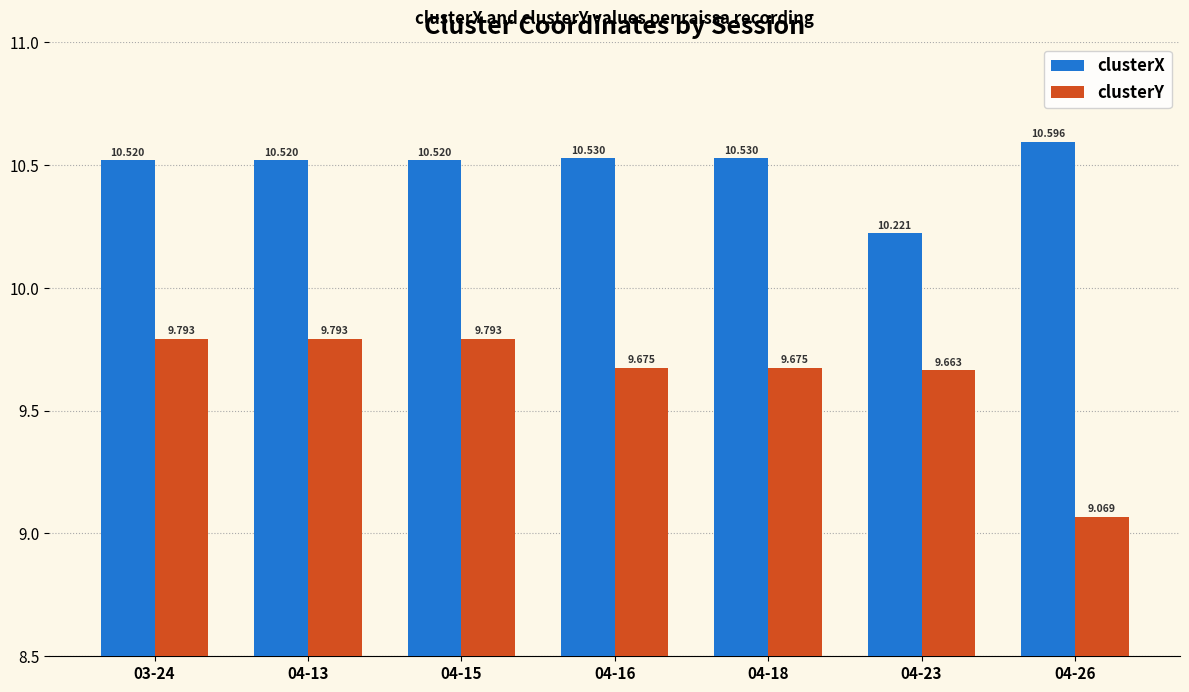

What is the difference between the second highest and minimum values in the clusterX series?

0.3